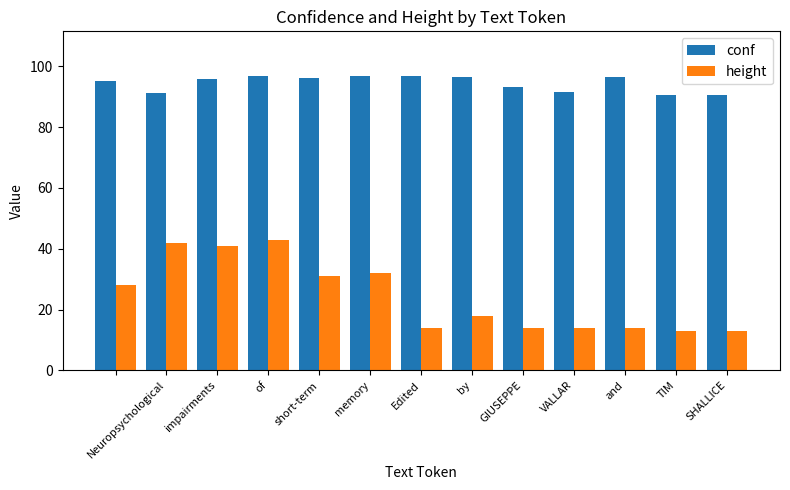

Count the number of data series in this chart.

2